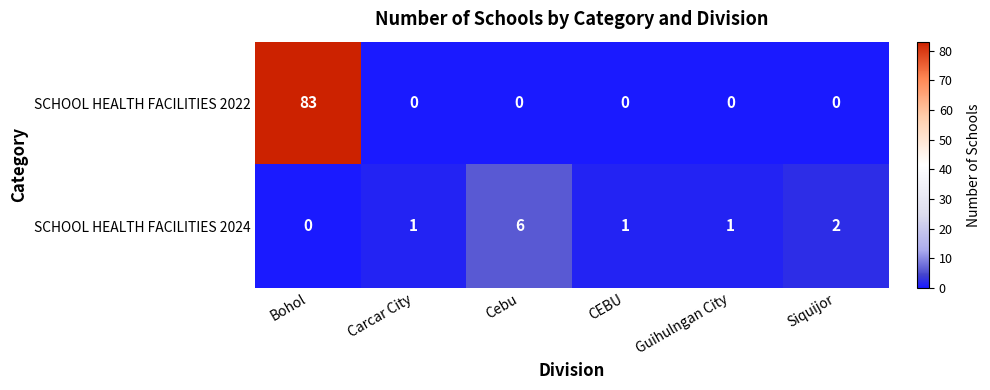

At how many categories does at least one series exceed 29?

1